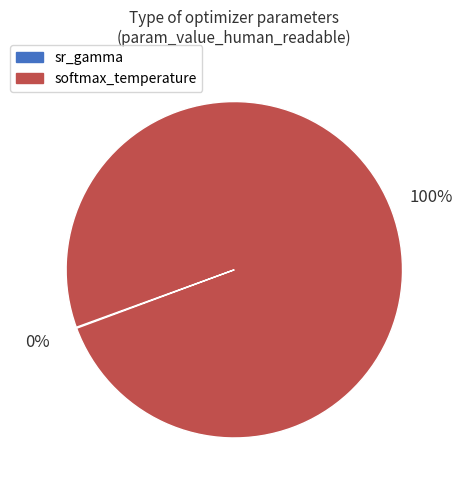

Is there a majority slice in this chart?

Yes